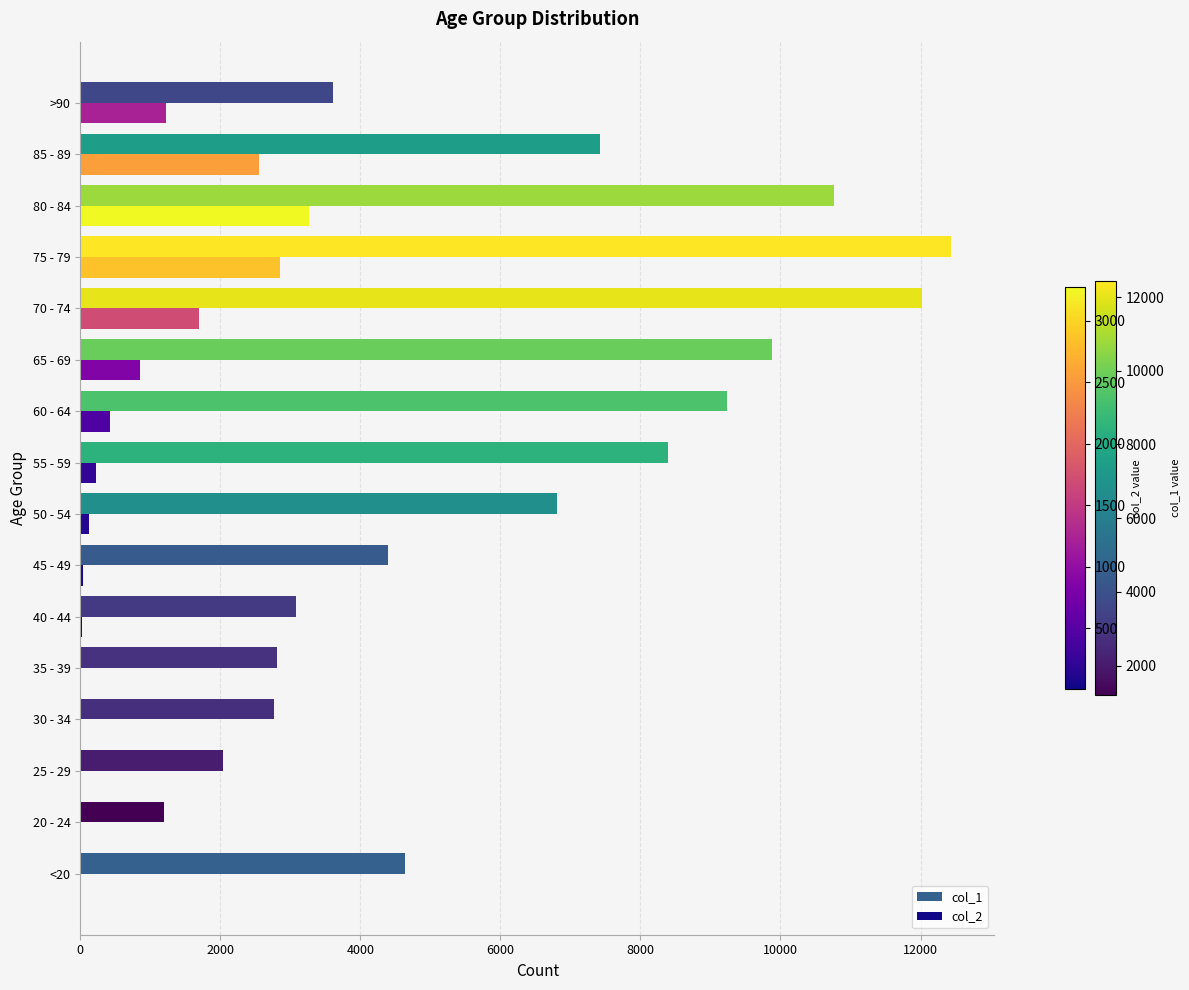

At which category is the sum across all series the highest?

75 - 79